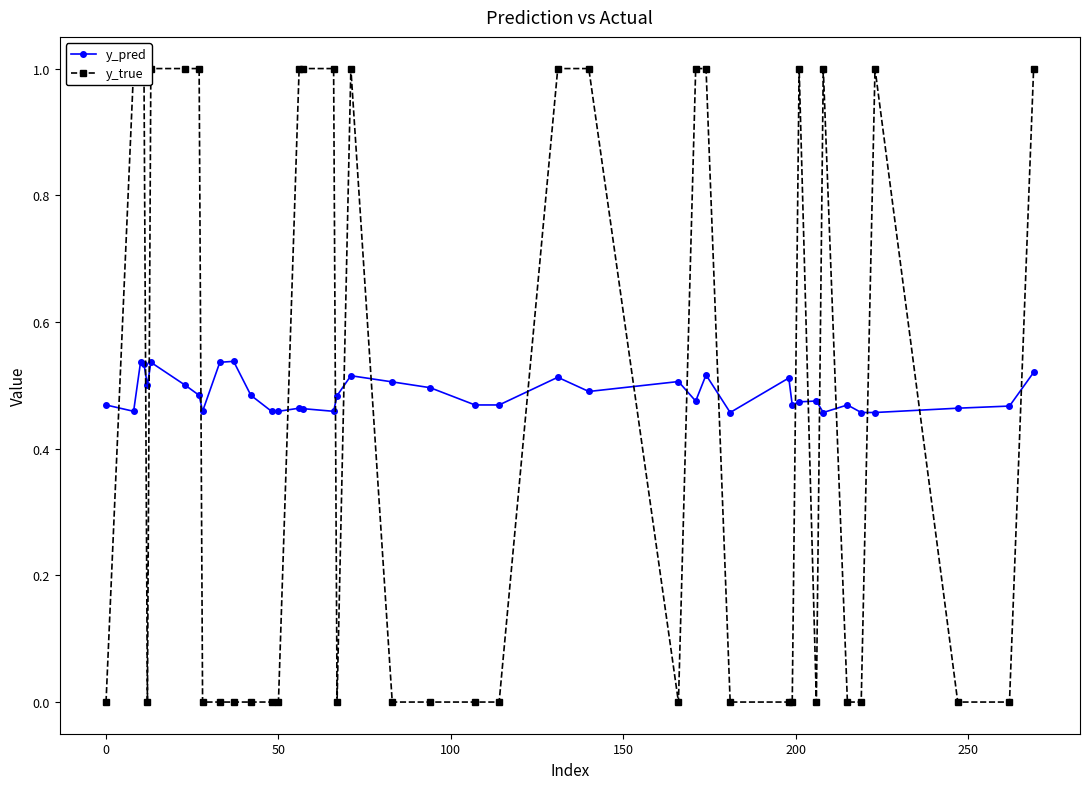

True or false: y_pred has more than 2 points higher than both neighbors.

True